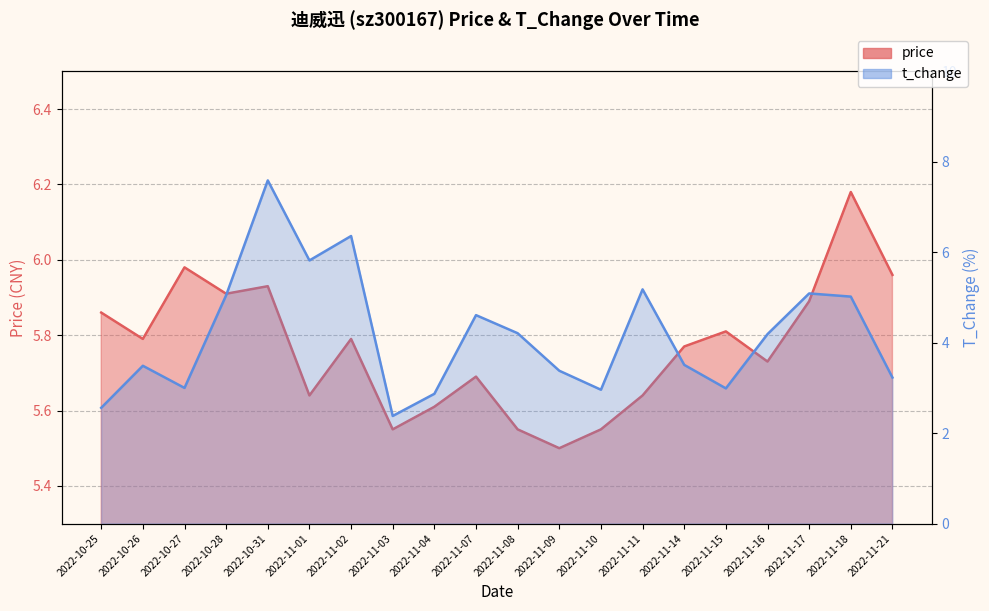

What position from the left is 2022-11-21?

20